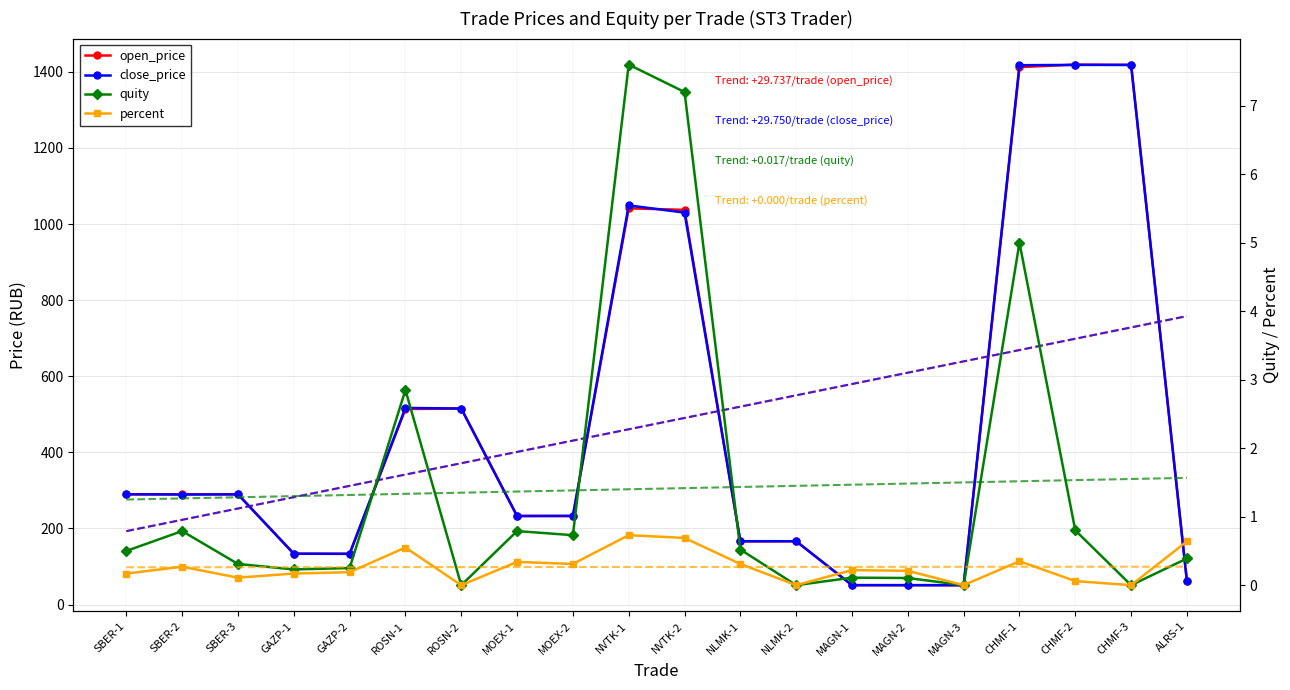

At which category is the sum across all series the highest?

CHMF-2